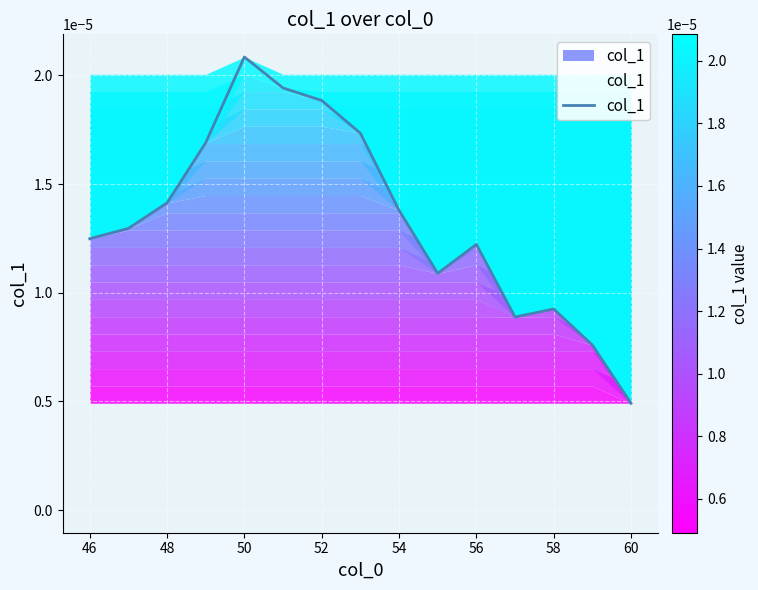

How many values are between 0 and 1?

15